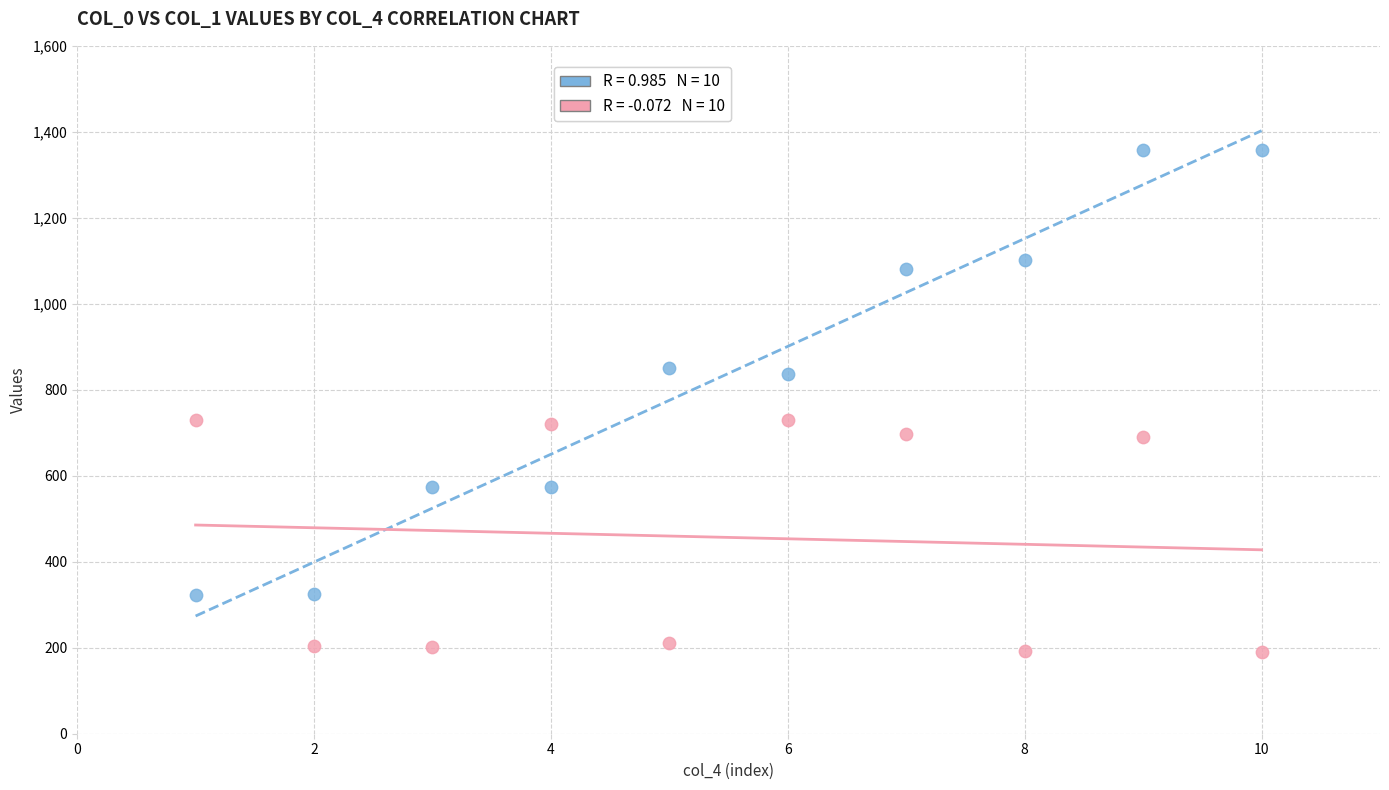

Across all data points, what is the range of X values (max minus min)?

9